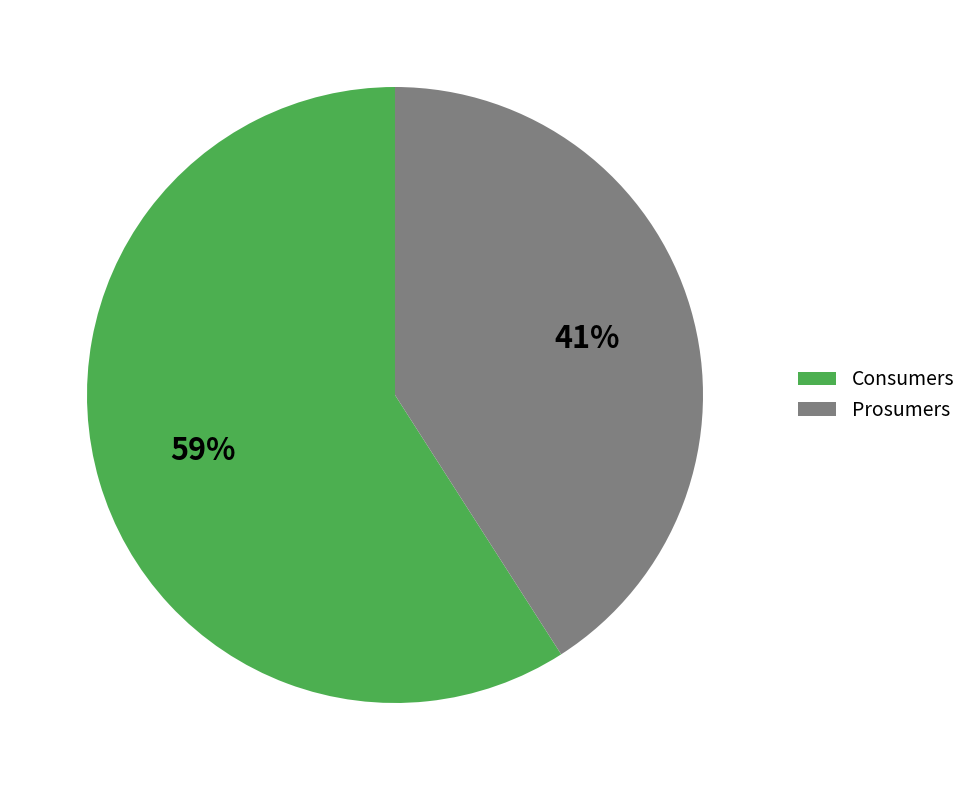

Which slice is the smallest?

Prosumers